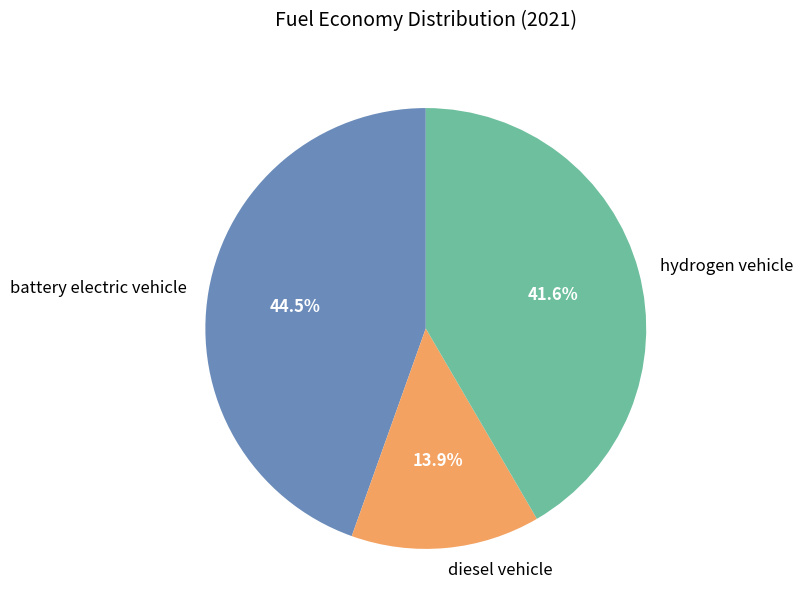

To the nearest percent, what portion does hydrogen vehicle represent?

42%